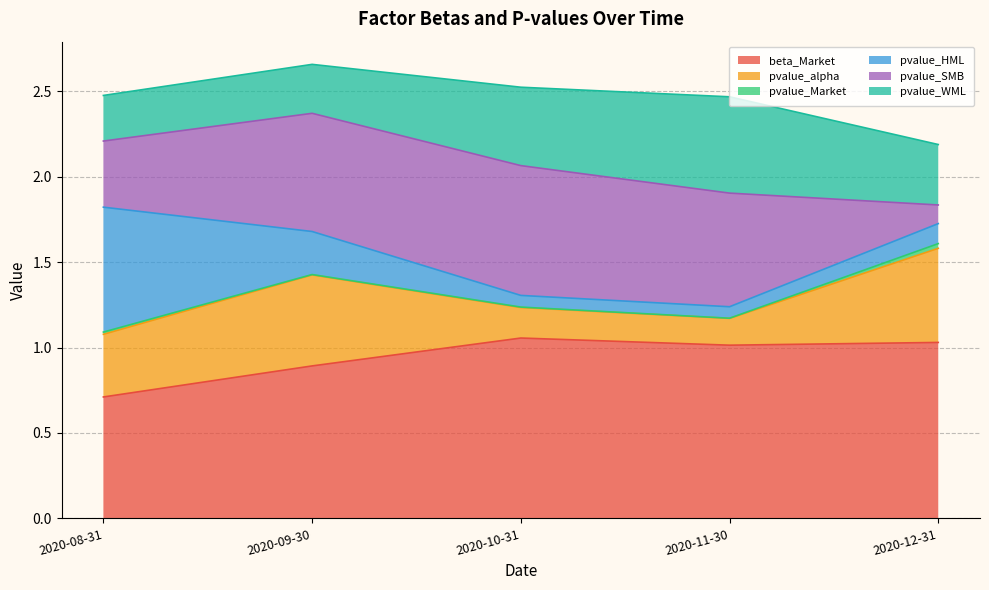

Reading left to right, extract all data points from this chart.

beta_Market: 0.7	0.9	1.1	1.0	1.0
pvalue_alpha: 0.4	0.5	0.2	0.2	0.6
pvalue_Market: 0.0	0.0	0.0	0.0	0.0
pvalue_HML: 0.7	0.3	0.1	0.1	0.1
pvalue_SMB: 0.4	0.7	0.8	0.7	0.1
pvalue_WML: 0.3	0.3	0.5	0.6	0.4